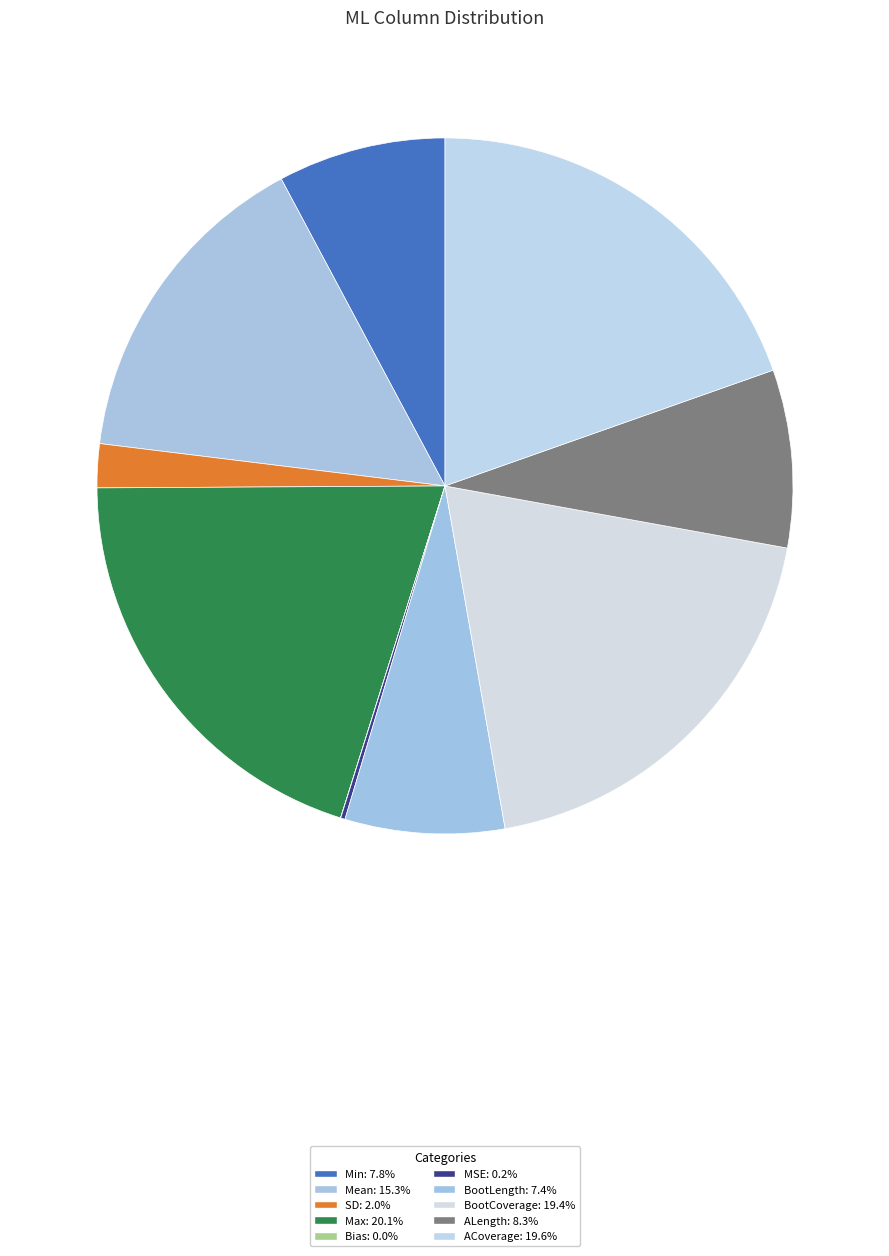

Is there a majority slice in this chart?

No